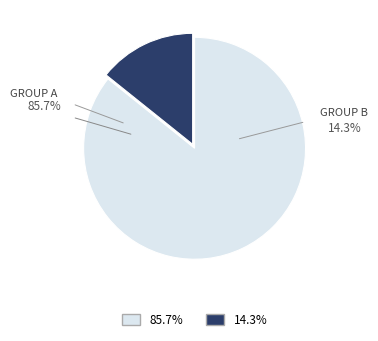

Count the number of slices in the pie.

2